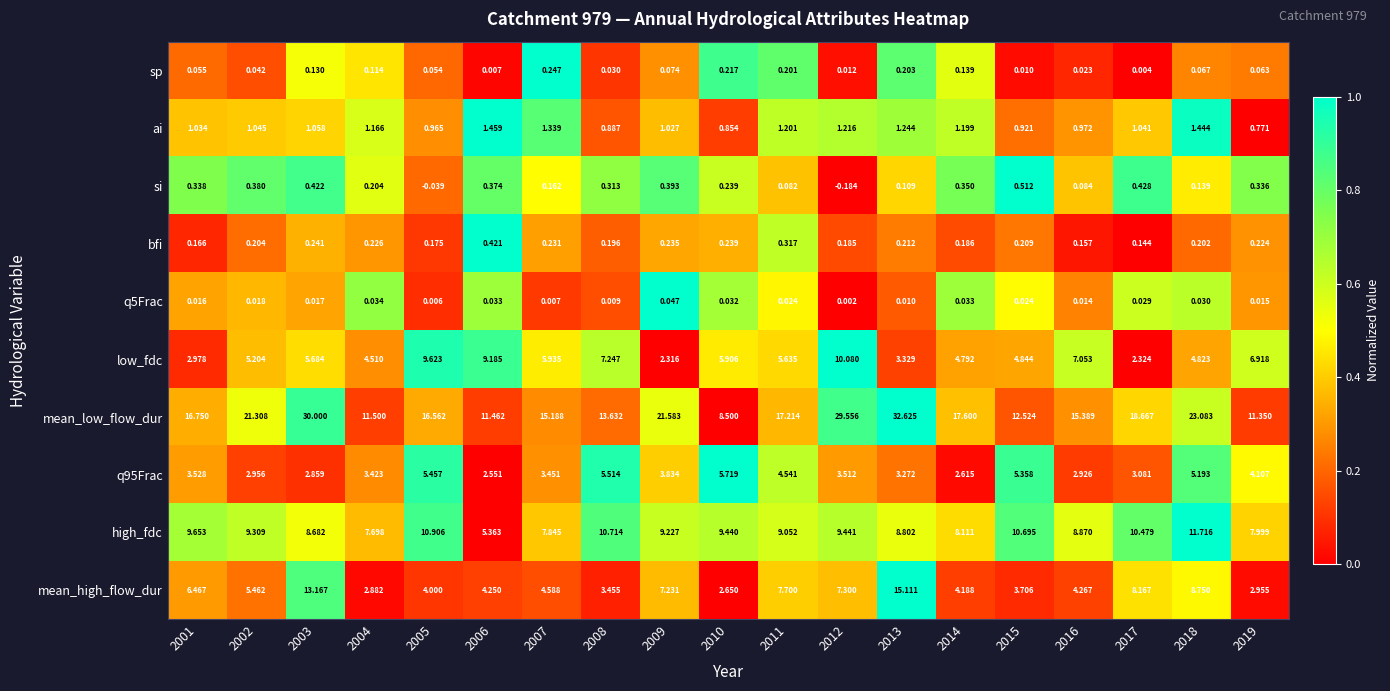

How many distinct data groups are displayed?

10